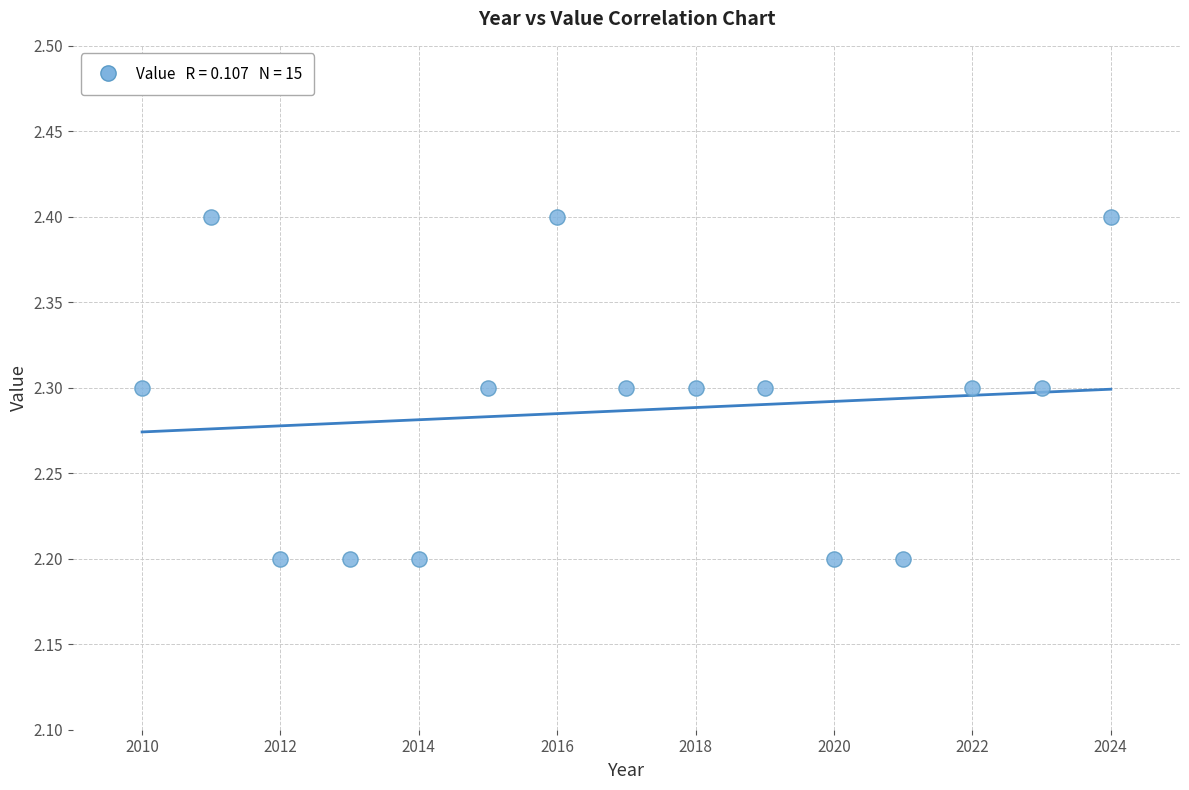

What is the range of X values (max minus min)?

14.0